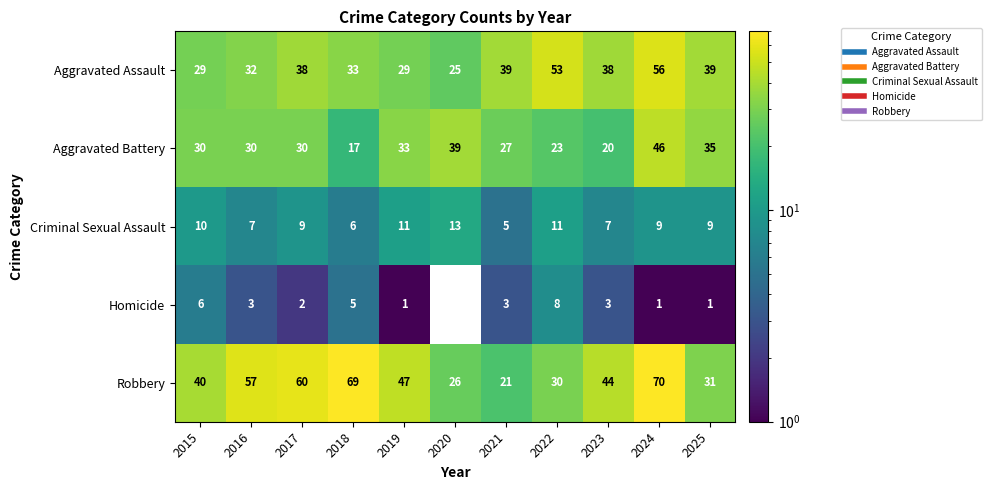

What is the difference between the highest and lowest values at 2015?

34